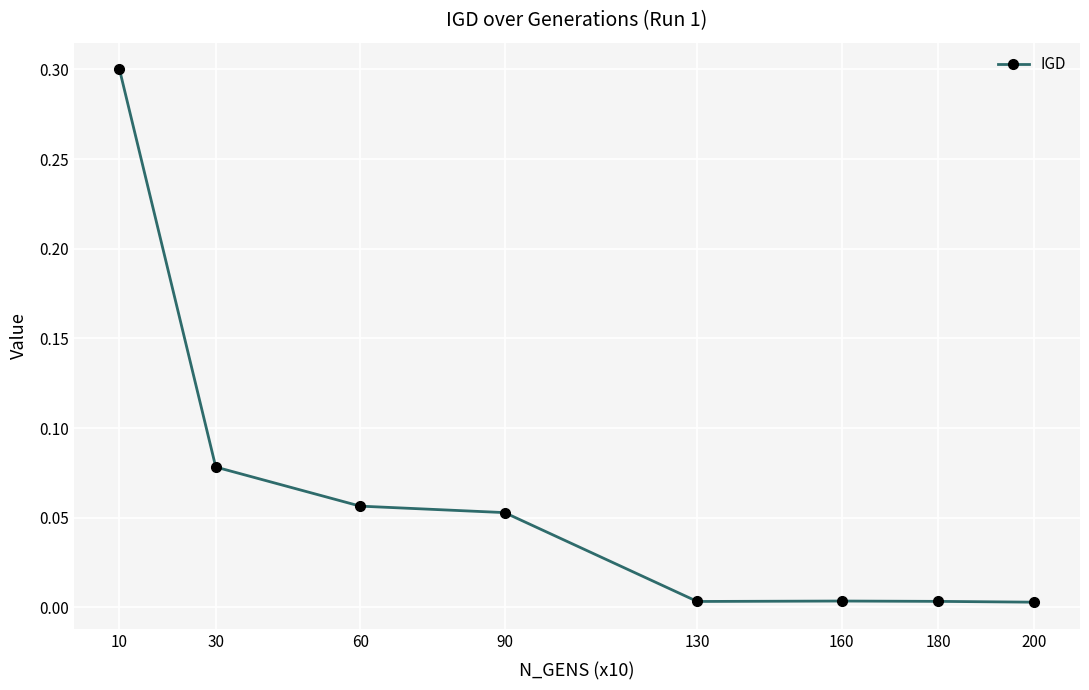

Count the number of categories in the chart.

8